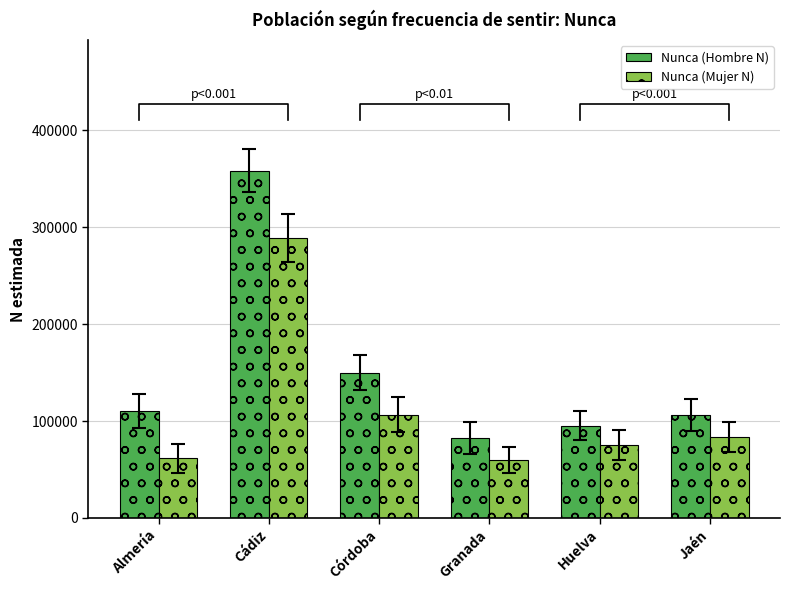

What is the label of the 2nd bar from the left?

Cádiz